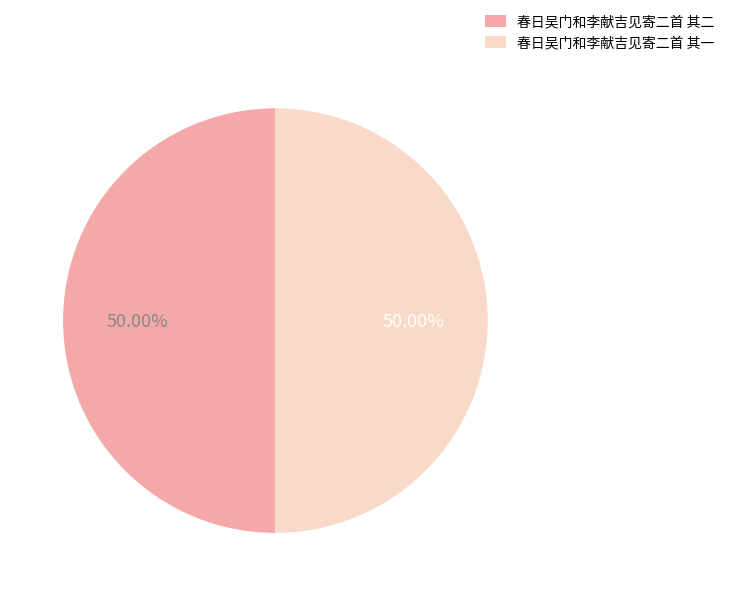

To the nearest percent, what percentage of the pie is 春日吴门和李献吉见寄二首 其一?

50%